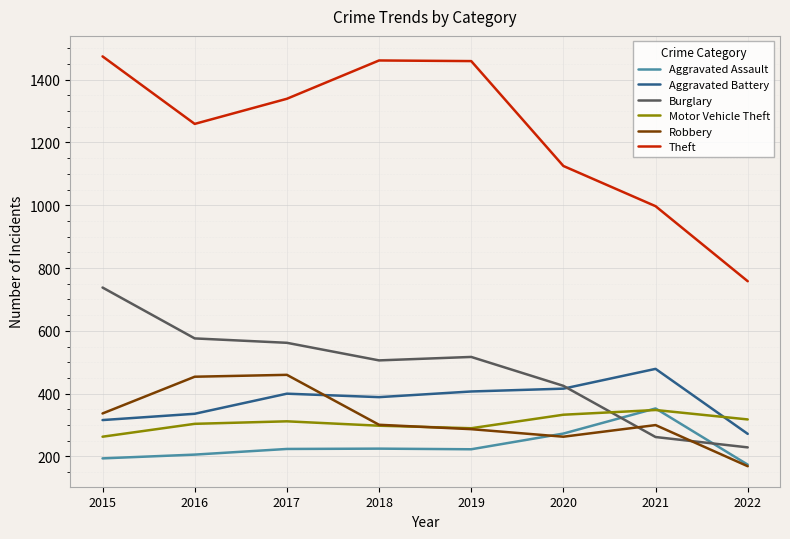

Which series has the widest spread of values?

Theft